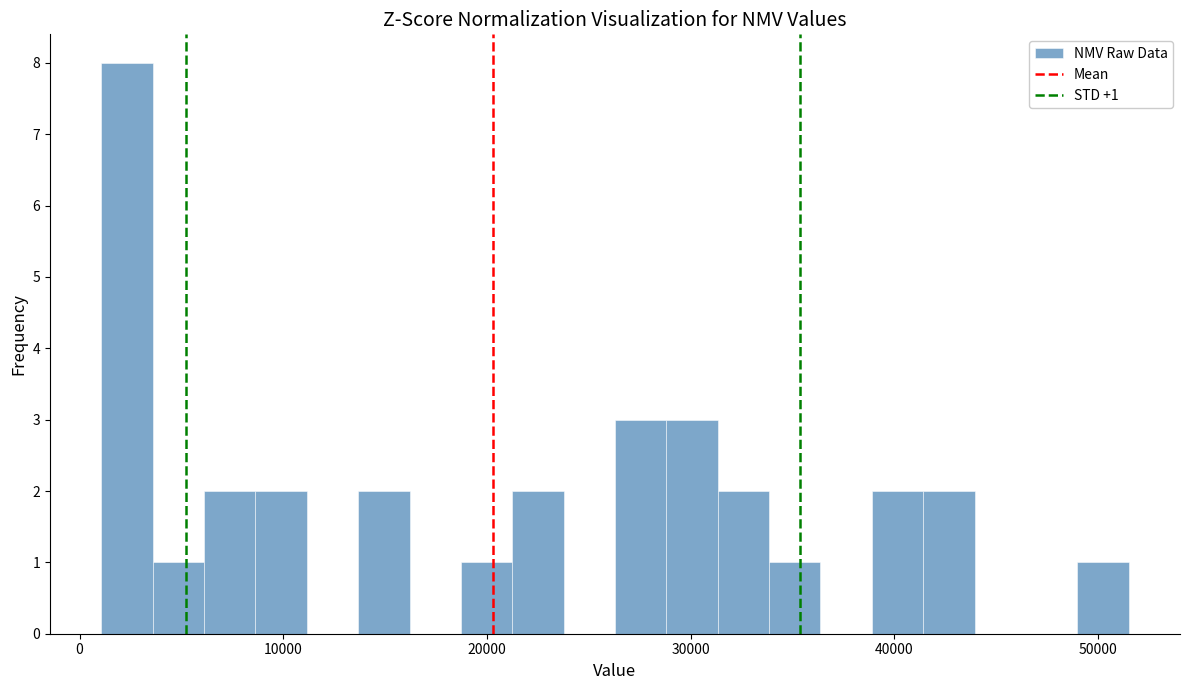

Read against the x-axis, roughly where is the centre of the tallest bar?

2000